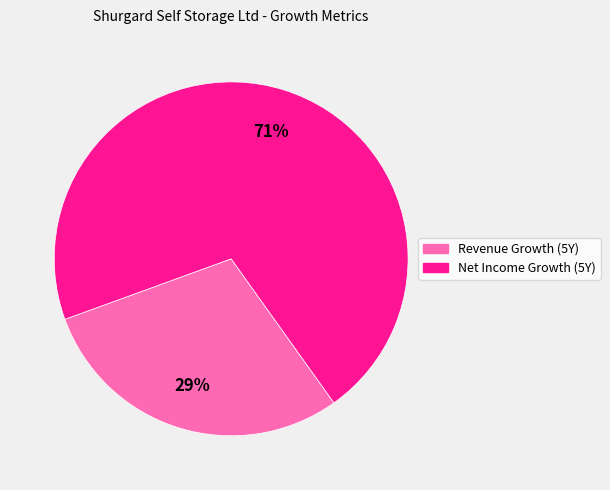

Which category has the smallest portion of the pie?

Revenue Growth (5Y)